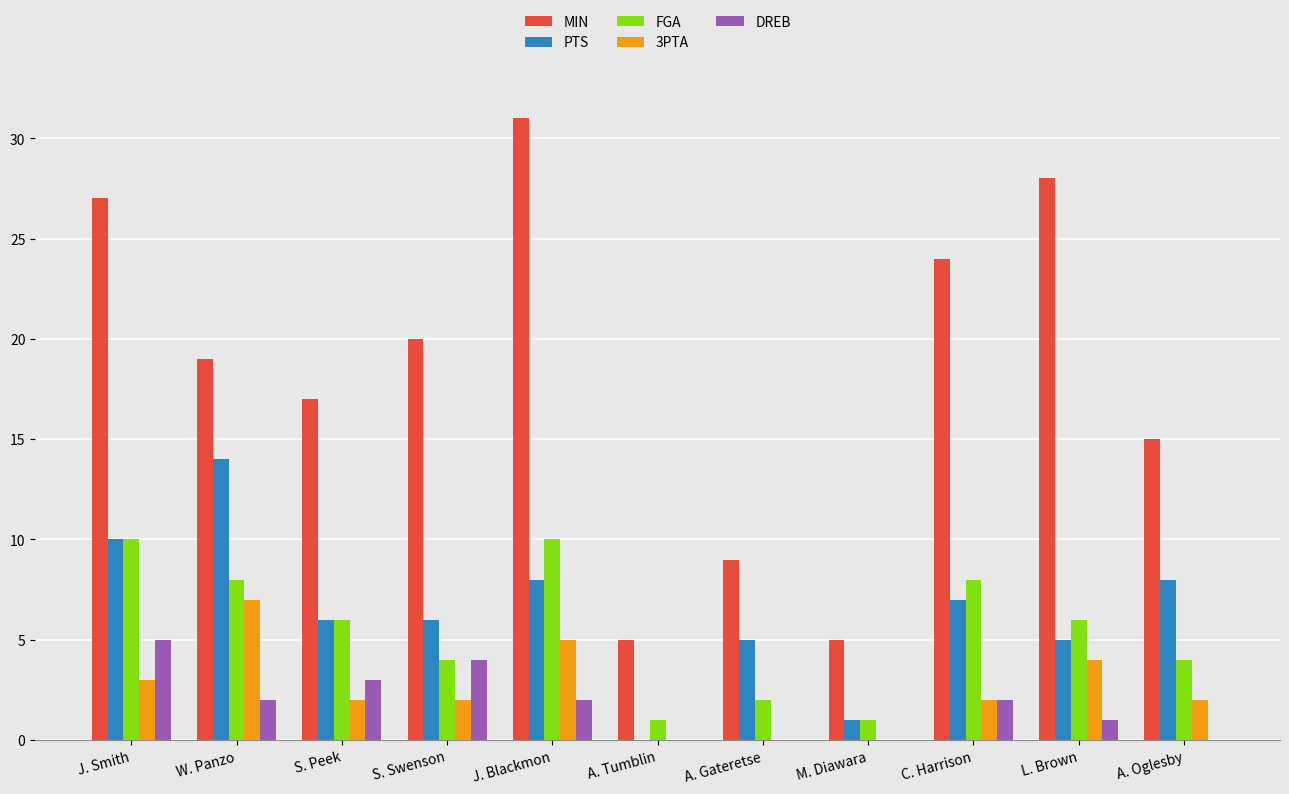

What are all the series names shown in the legend?

MIN, PTS, FGA, 3PTA, DREB